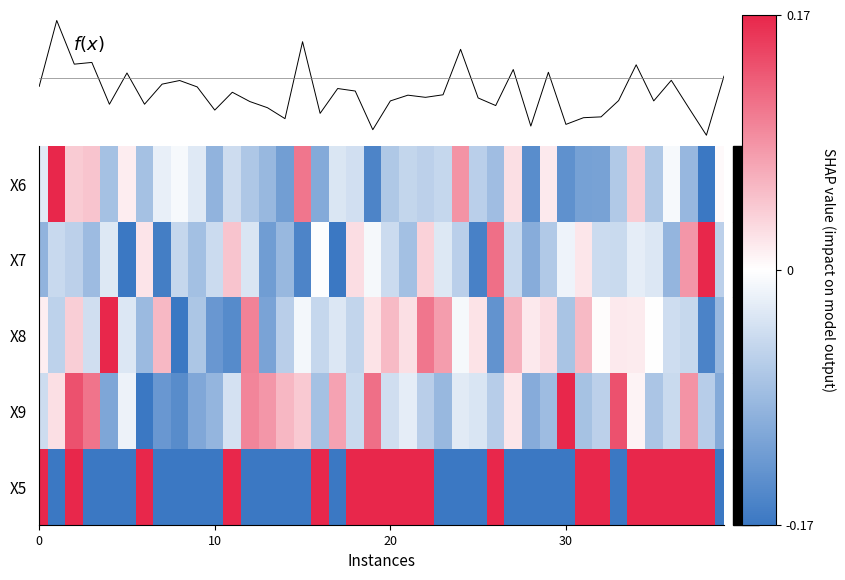

Rank the series by their maximum value, from highest to lowest.

f(x), X6, X7, X8, X9, X5